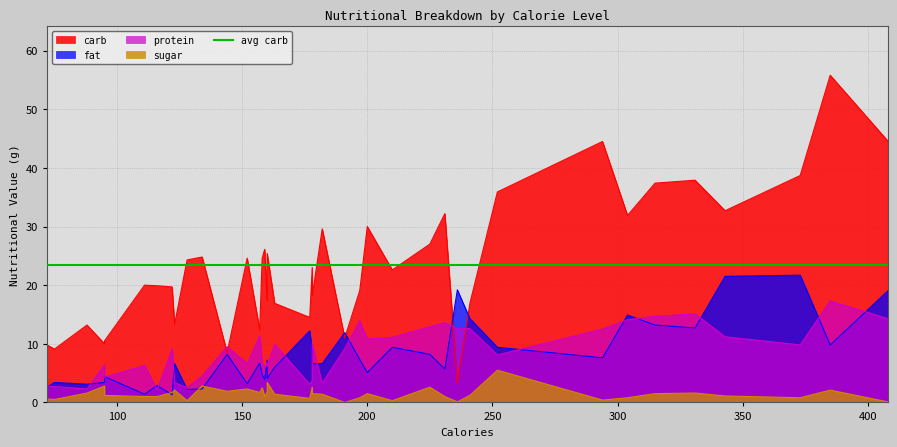

The value of protein at 385 is 17.3. True or false?

True